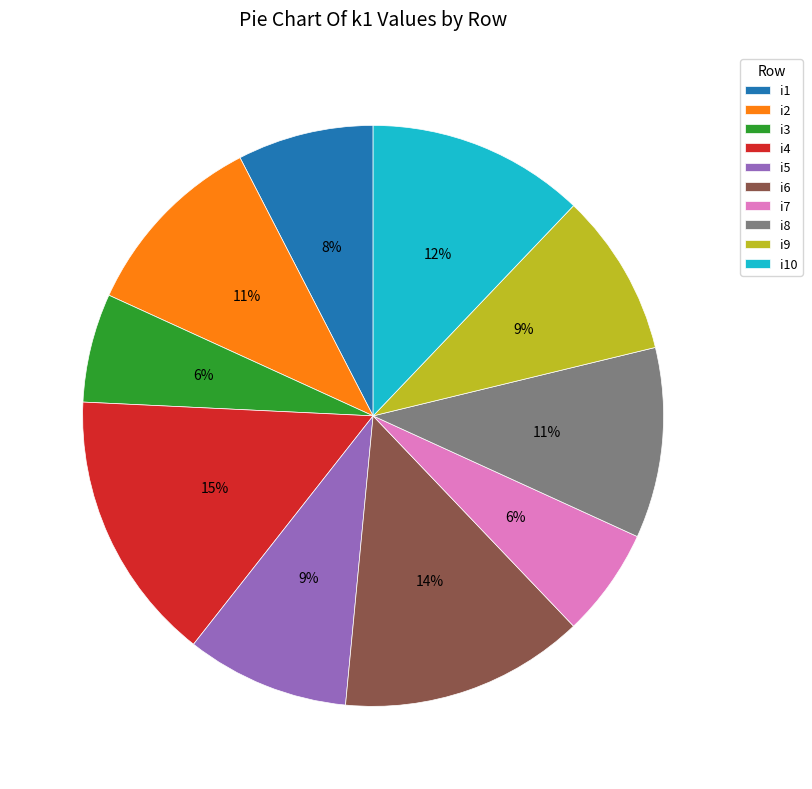

How many slices are in this pie chart?

10